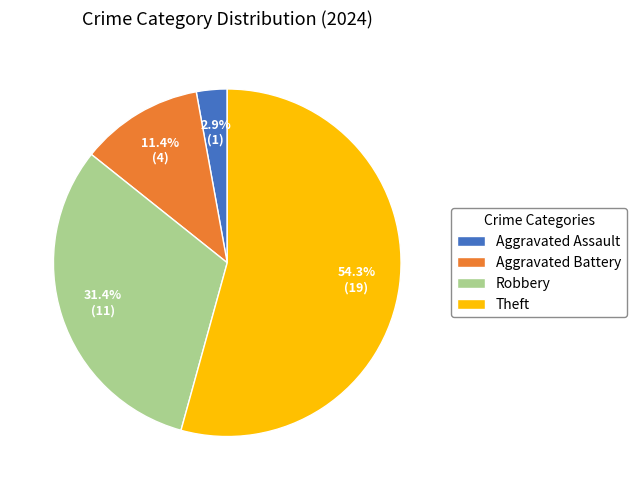

Which slice is the smallest?

Aggravated Assault